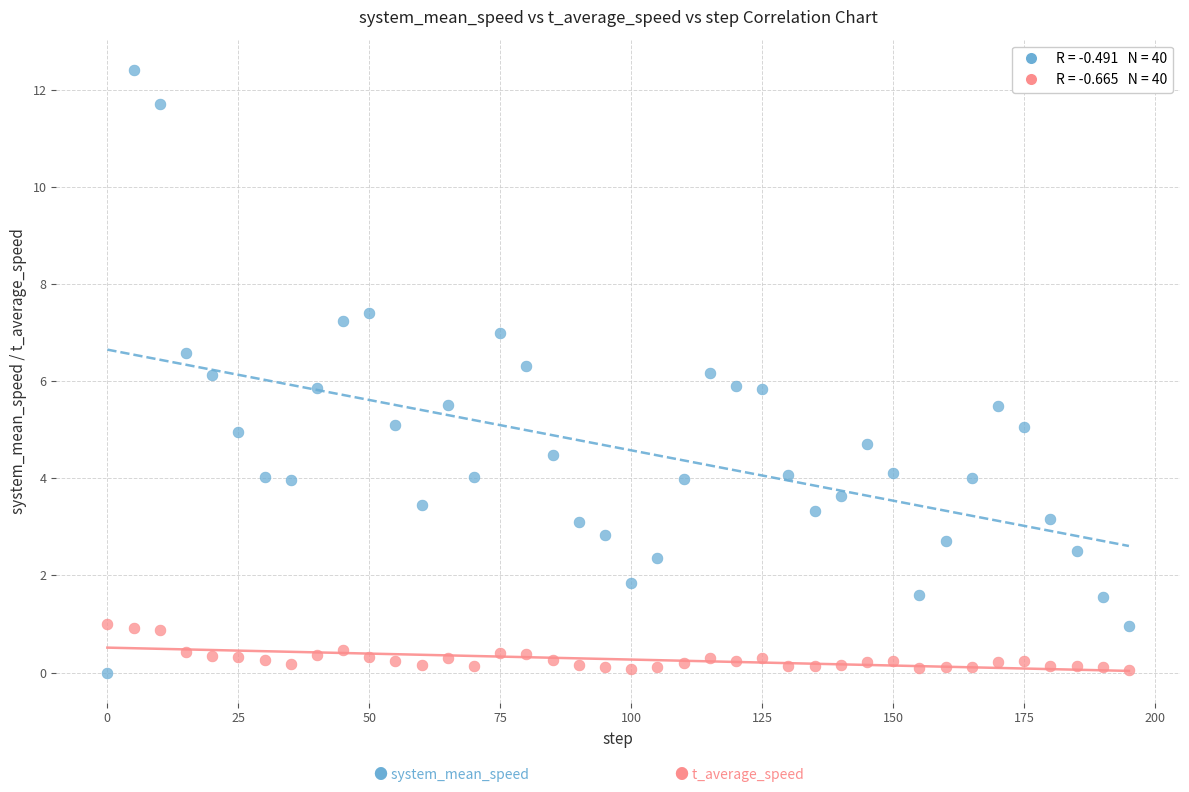

Across all data points, what is the range of X values (max minus min)?

195.0